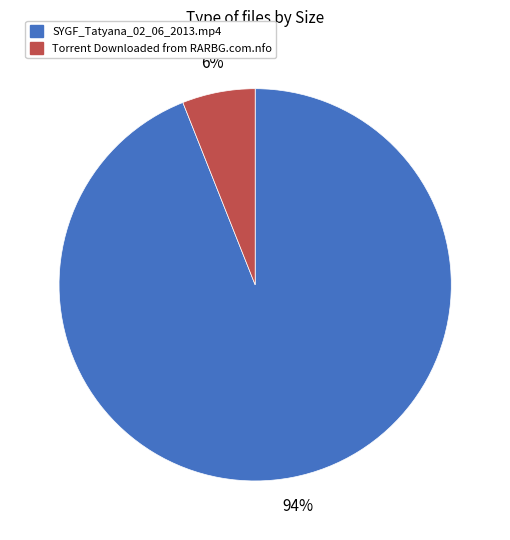

Which slice is the smallest?

Torrent Downloaded from RARBG.com.nfo